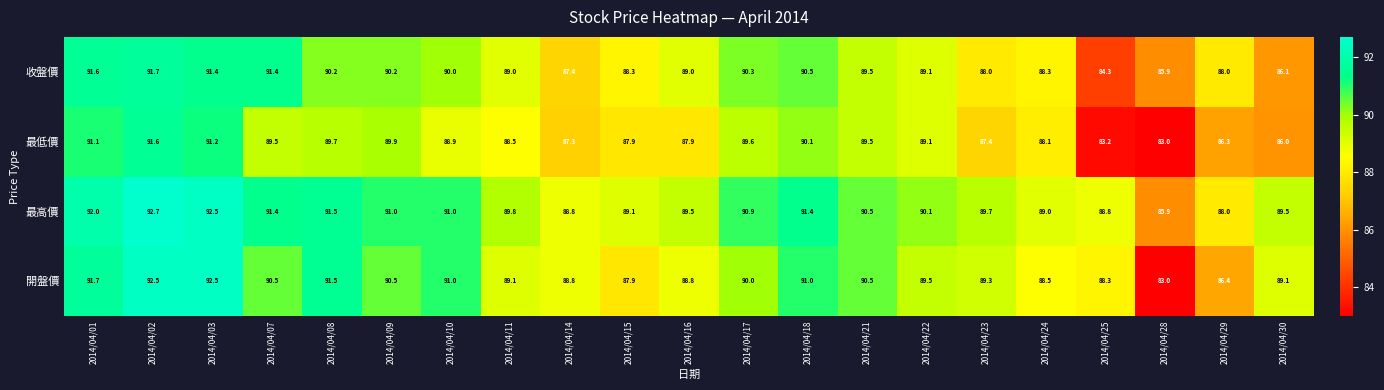

What is the approximate value of 最高價 at 2014/04/21?

90.5